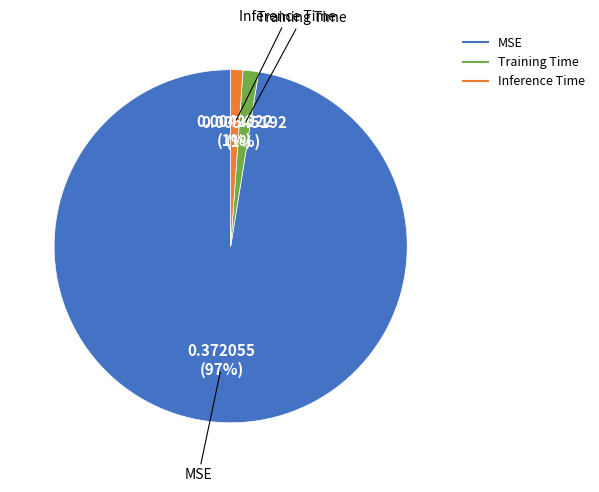

To the nearest percent, what portion does Inference Time represent?

1%